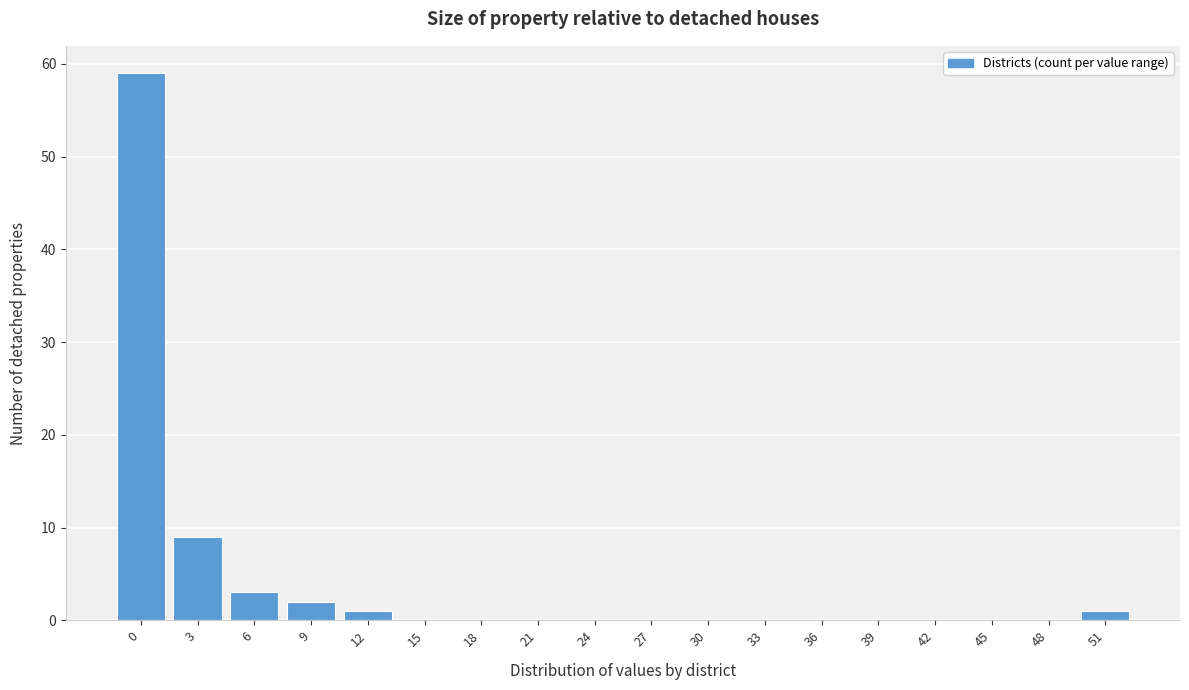

Reading right to left, what are all the values shown in this chart?

51=1	48=0	45=0	42=0	39=0	36=0	33=0	30=0	27=0	24=0	21=0	18=0	15=0	12=1	9=2	6=3	3=9	0=59